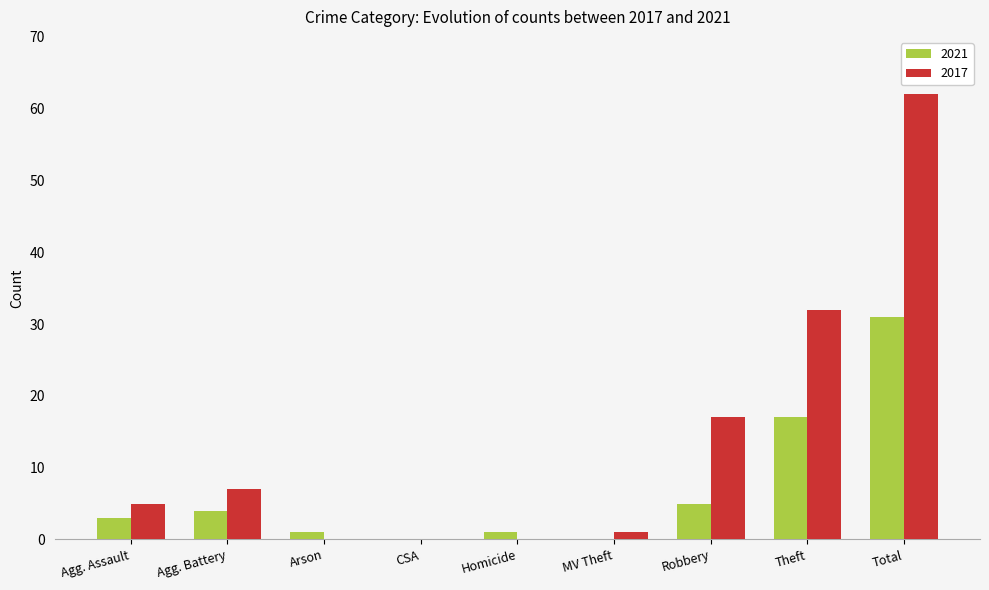

True or false: 2017 has a value of 8 at Robbery.

False